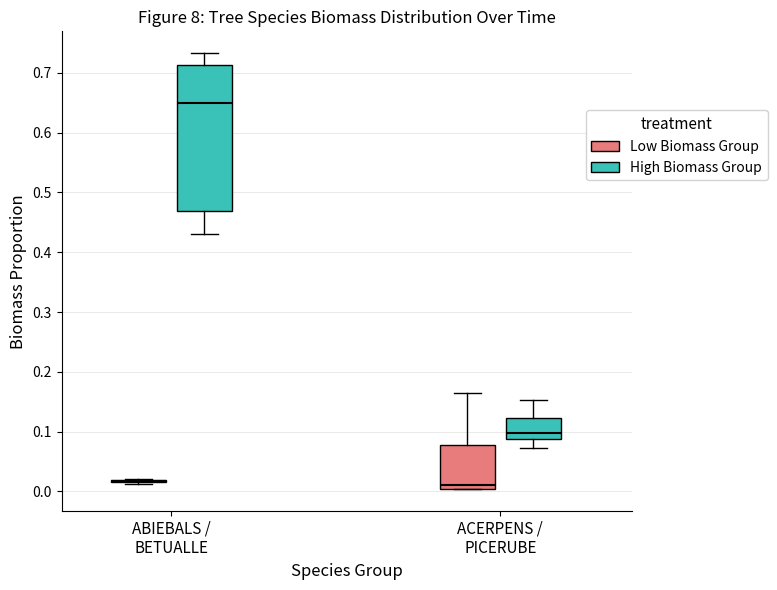

Where is the lower edge of the box for ACERPENS / PICERUBE (Low Biomass Group) on the y-axis? The values are not printed on the chart, so give them approximately, as read against the axis.

0.00